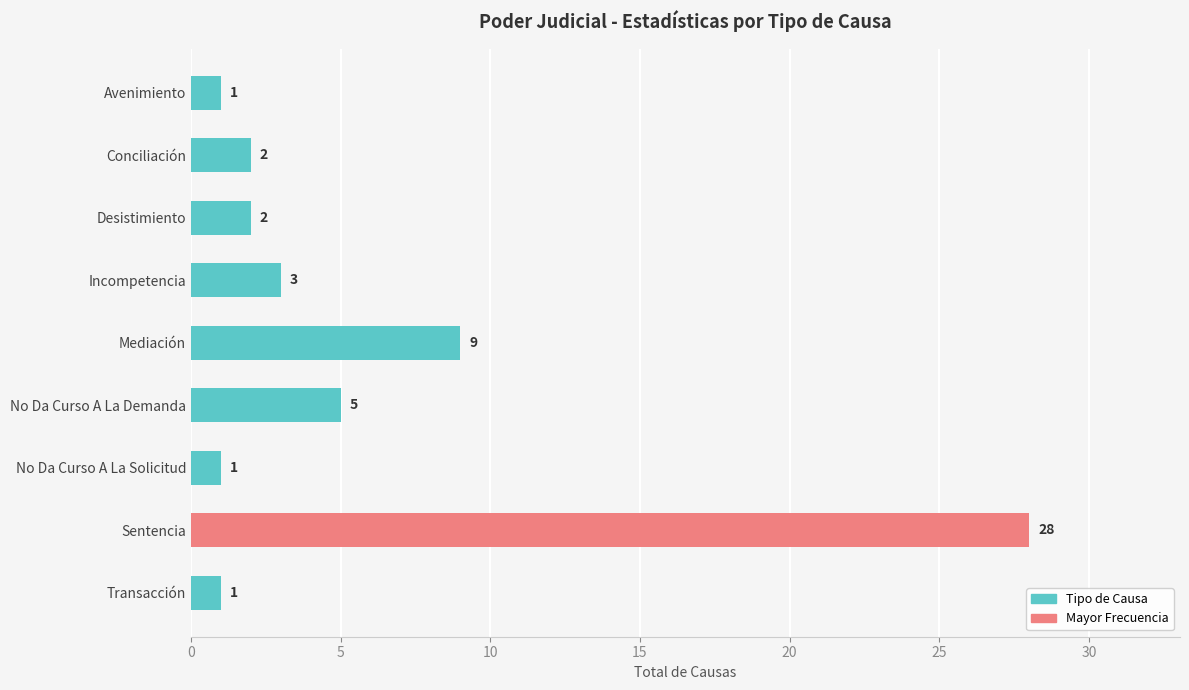

Are the bars grouped side by side (vs. stacked)?

No